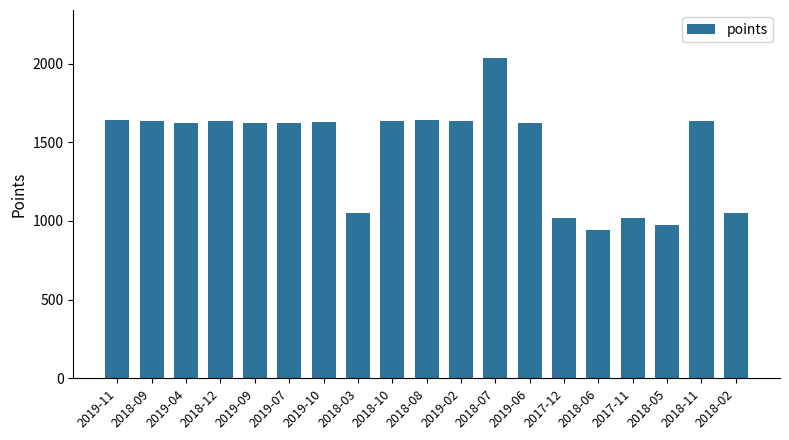

Which label corresponds to the largest value in the chart?

2018-07